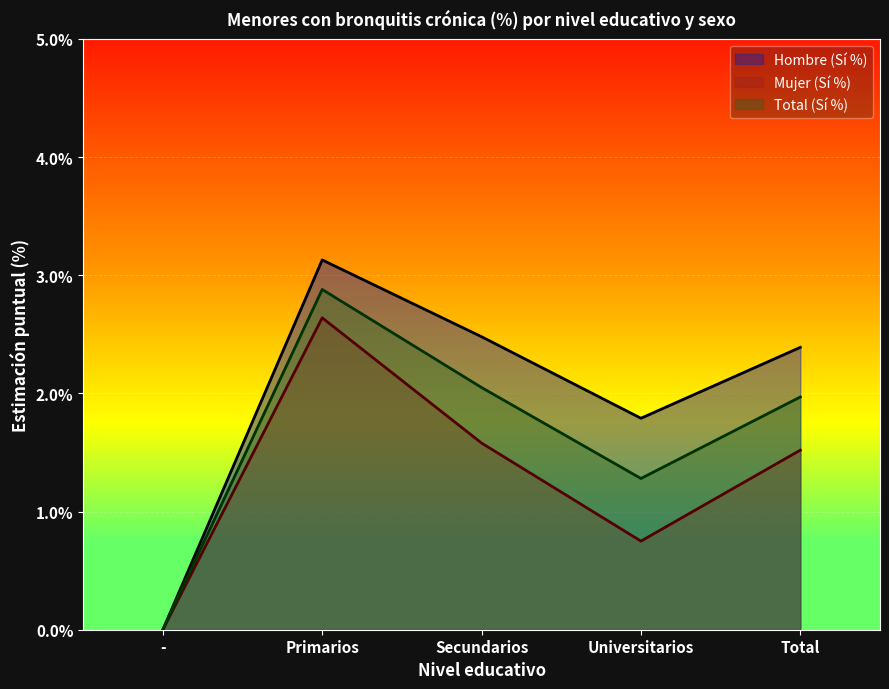

What is the sum of the Hombre (Sí %) values at Secundarios and Total?

4.9